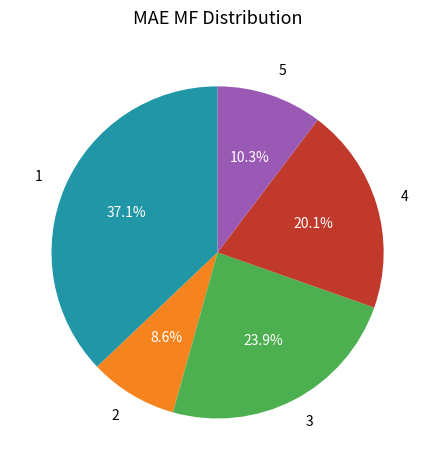

Rank the categories by value from lowest to highest.

2, 5, 4, 3, 1